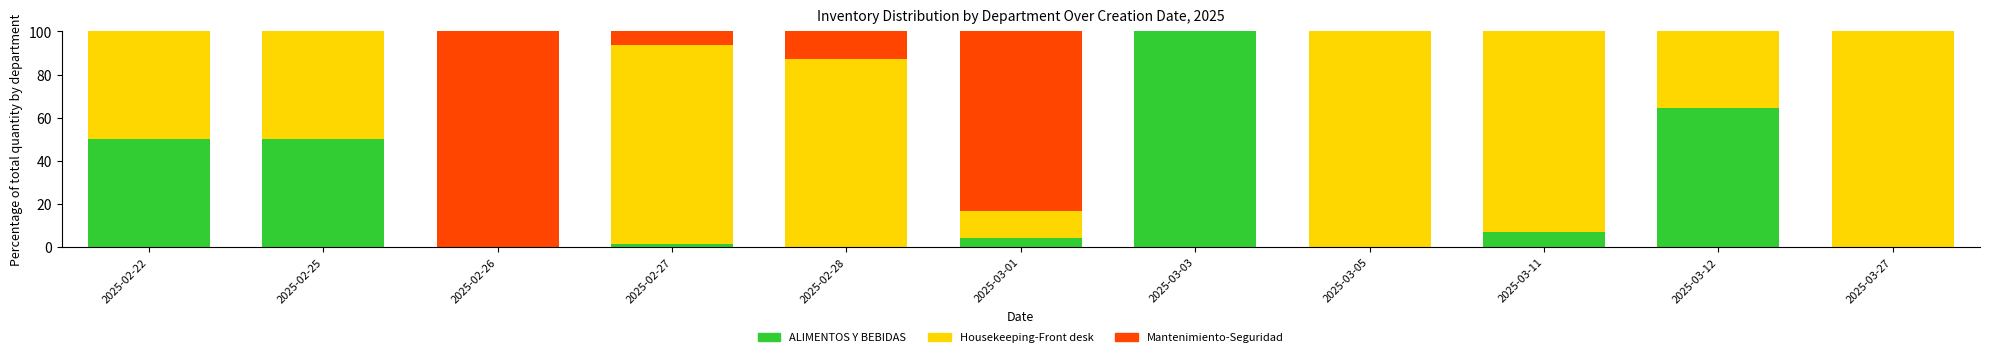

What is the highest value of the ALIMENTOS Y BEBIDAS series?

100.0